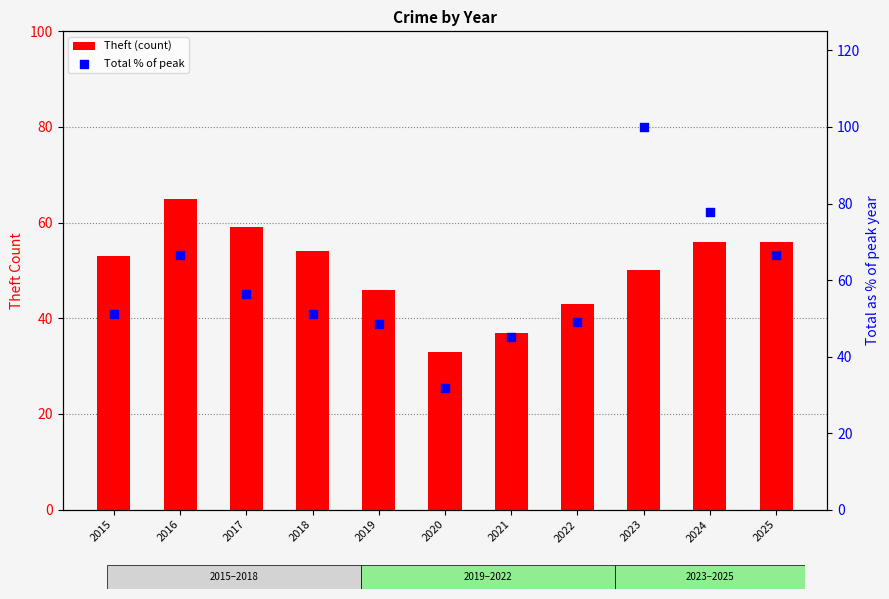

Is the value of Theft (count) at 2018 greater than the value of Total % of peak at 2024?

No